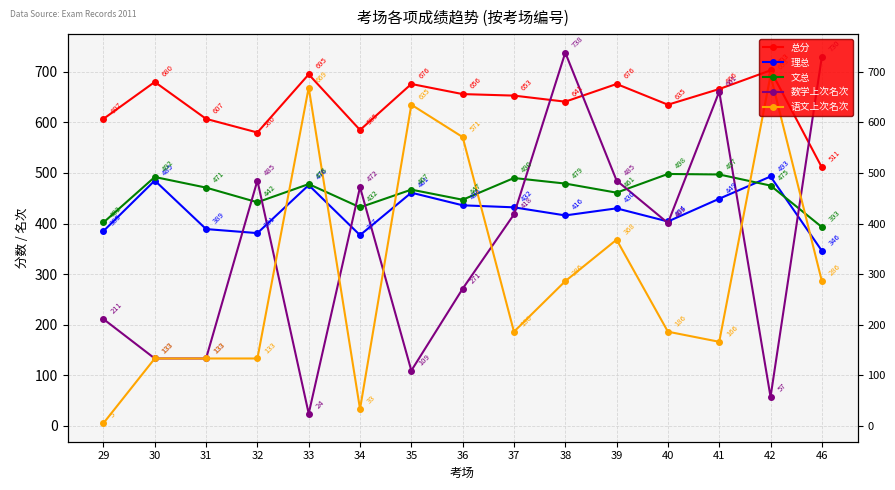

Reading left to right, transcribe all the data shown in this chart.

总分: 607	680	607	580	695	585	676	656	653	641	676	635	666	703	511
理总: 385	485	389	381	476	377	461	436	432	416	430	404	449	493	346
文总: 402	492	471	442	478	432	467	447	490	479	461	498	497	475	393
数学上次名次: 211	133	133	485	24	472	109	271	418	738	485	401	661	57	730
语文上次名次: 5	133	133	133	669	33	635	571	186	286	368	186	166	693	286